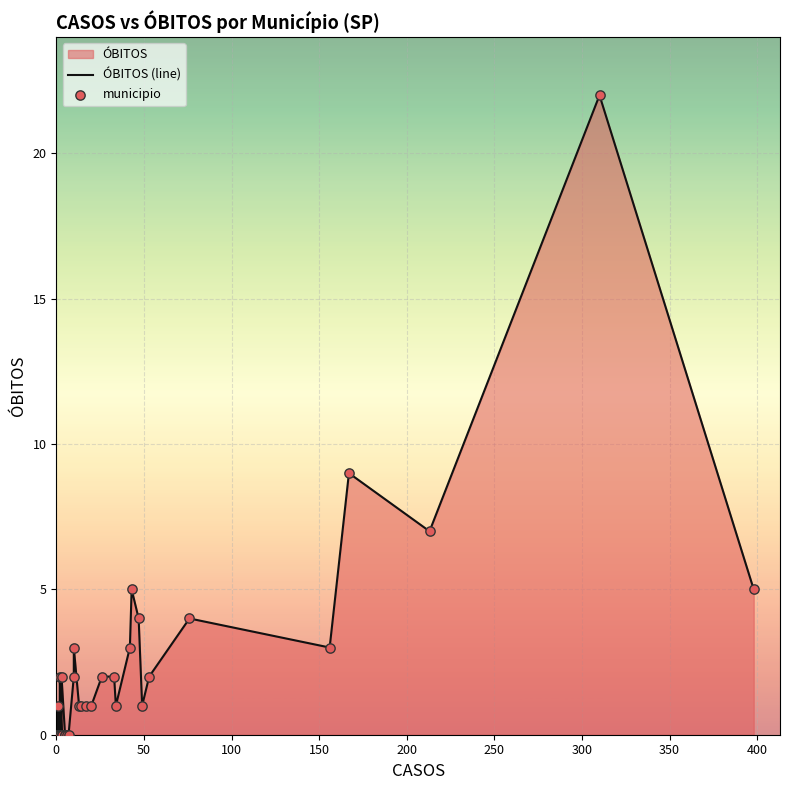

At how many categories does at least one series exceed 11?

1